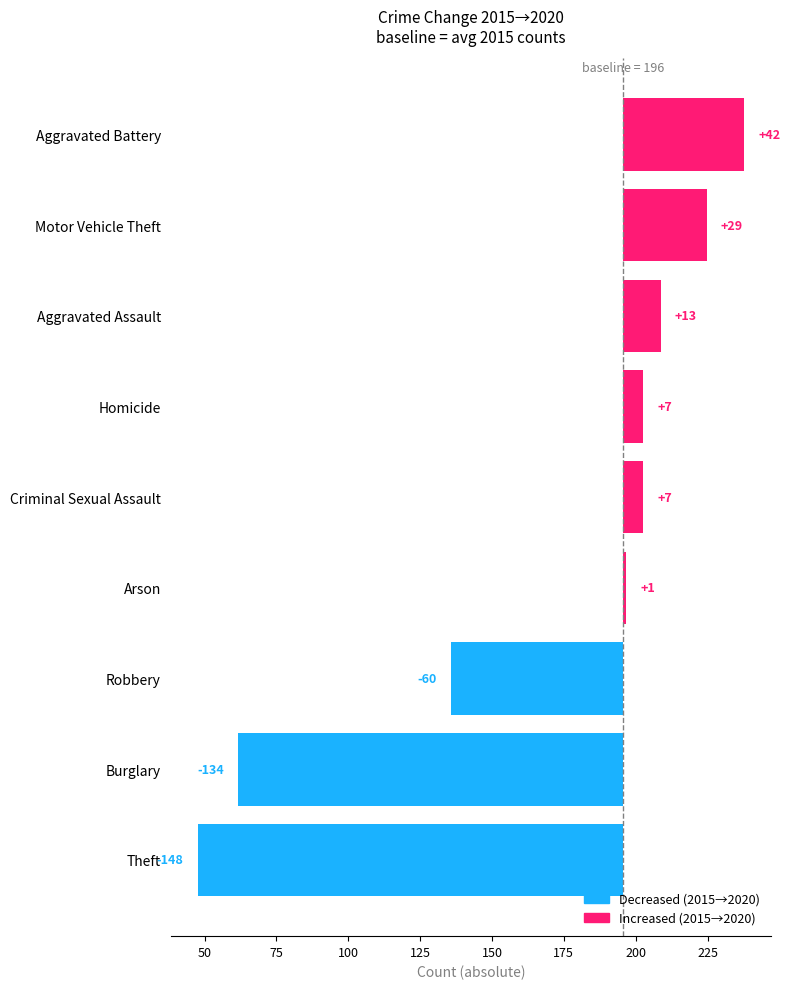

How many categories are shown in the chart?

9